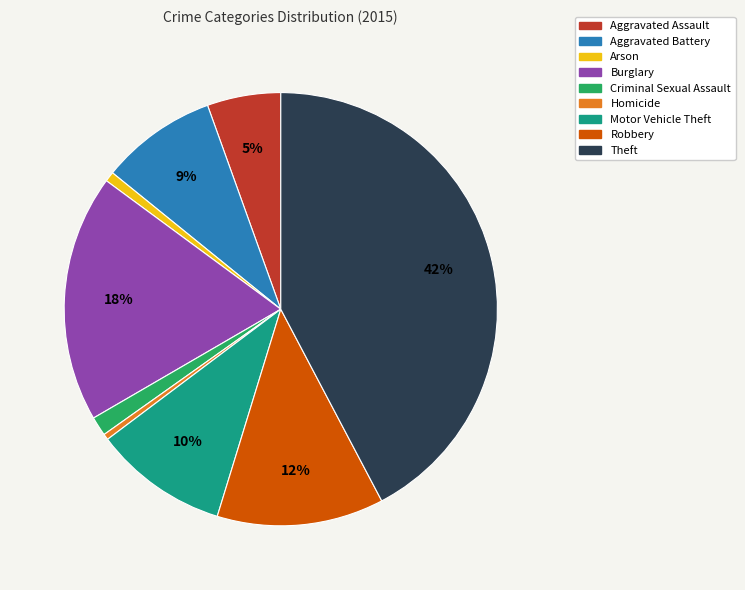

Which has a higher value, Arson or Aggravated Battery?

Aggravated Battery